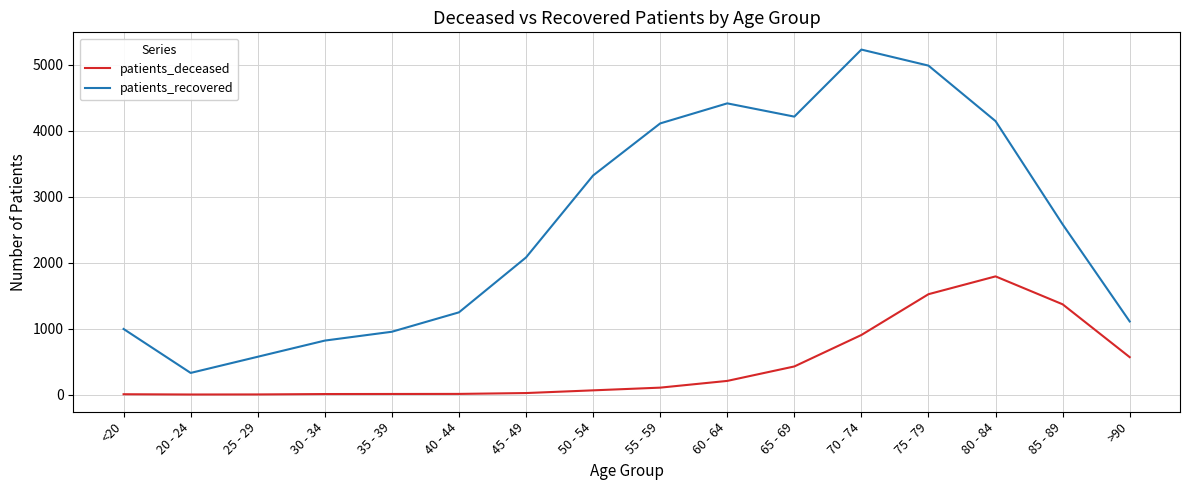

At which label does patients_recovered reach its minimum?

20 - 24